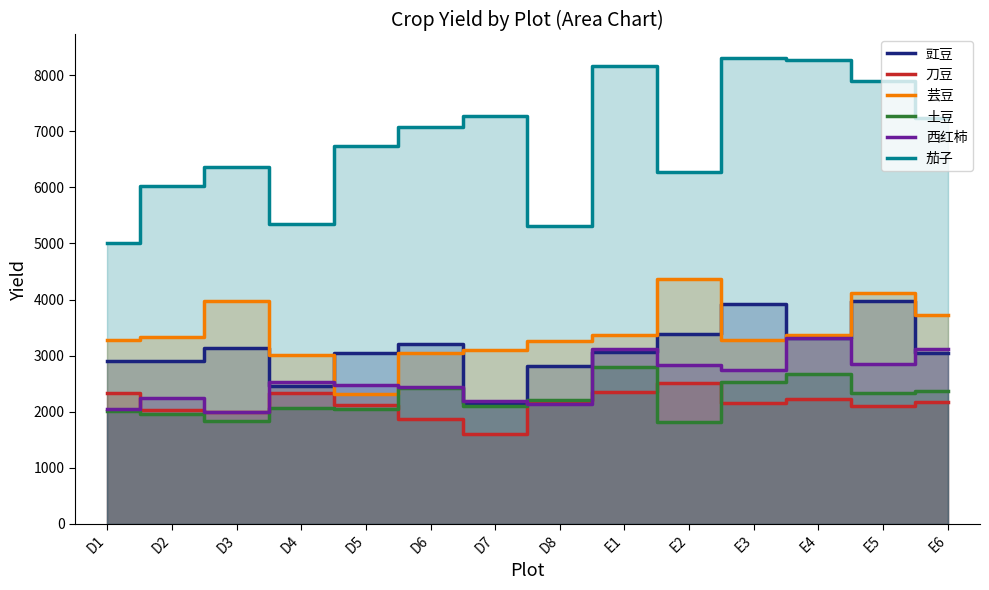

What is the difference between the second highest and second lowest values in the 茄子 series?

2956.0